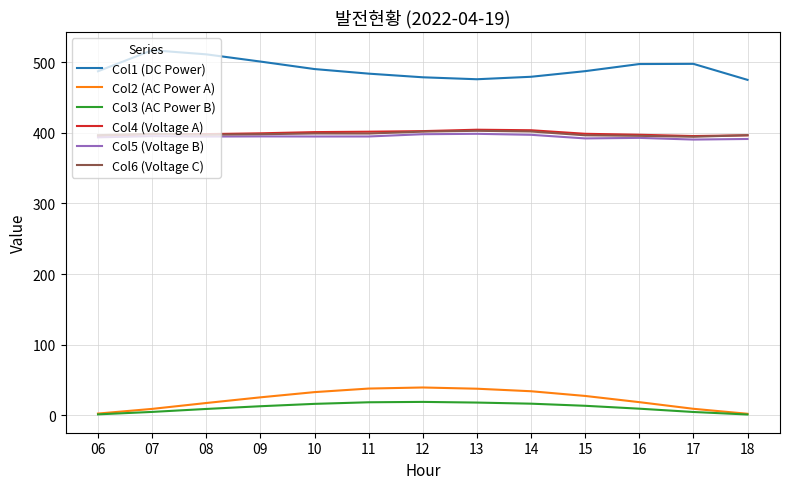

The Col4 (Voltage A) series shows 628.9 at 17. True or false?

False